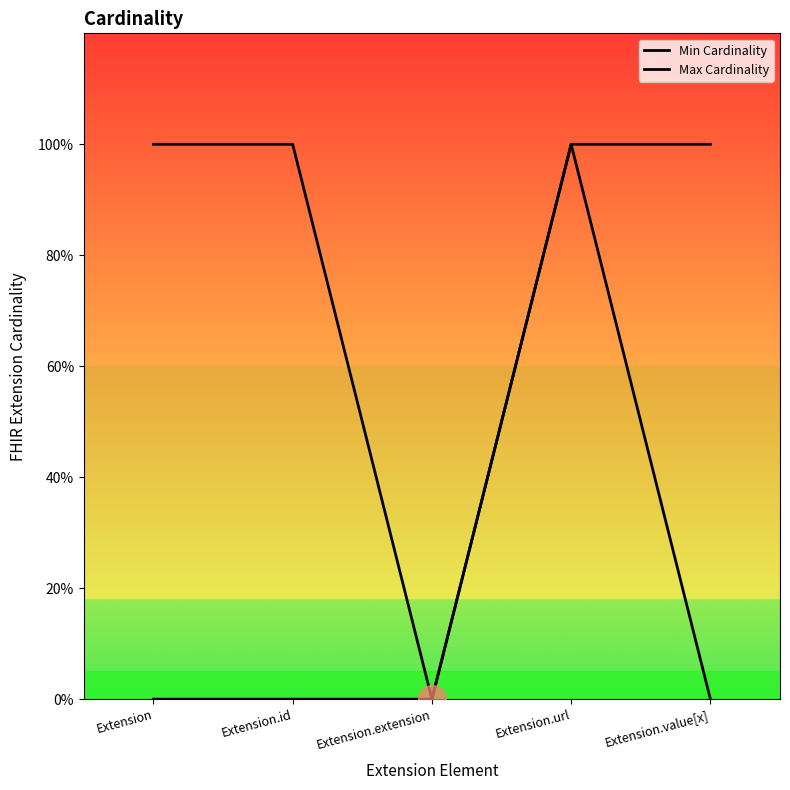

Reading right to left, transcribe all the data shown in this chart.

Min Cardinality: 0	1	0	0	0
Max Cardinality: 1	1	0	1	1